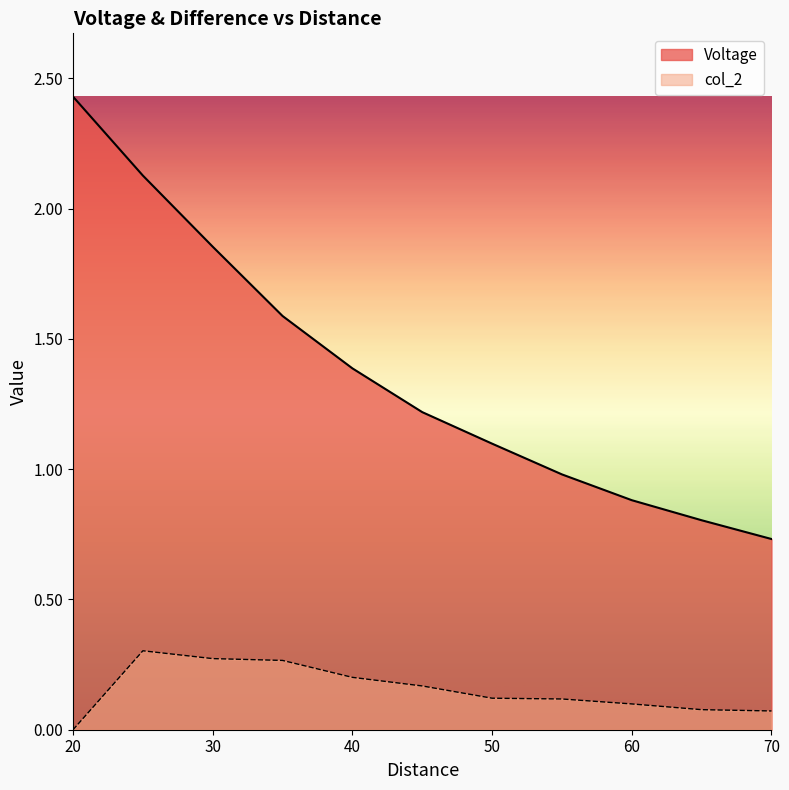

Rank the series at 25 from lowest to highest value.

col_2, Voltage